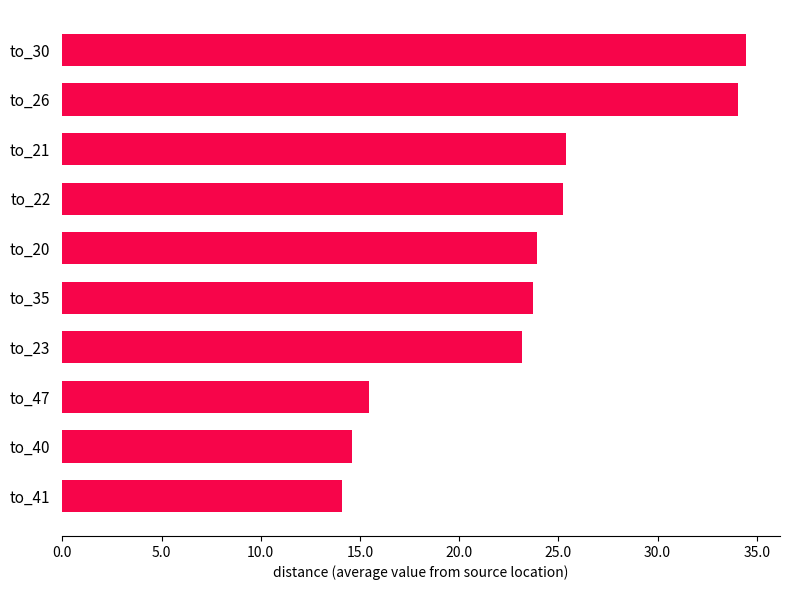

Count the number of values greater than 23.

7